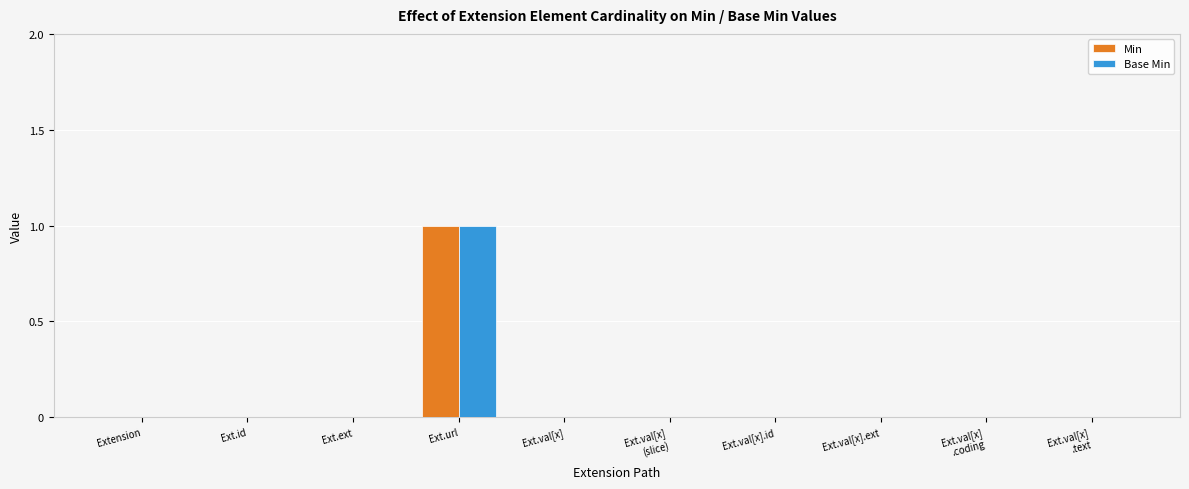

How many distinct data groups are displayed?

2